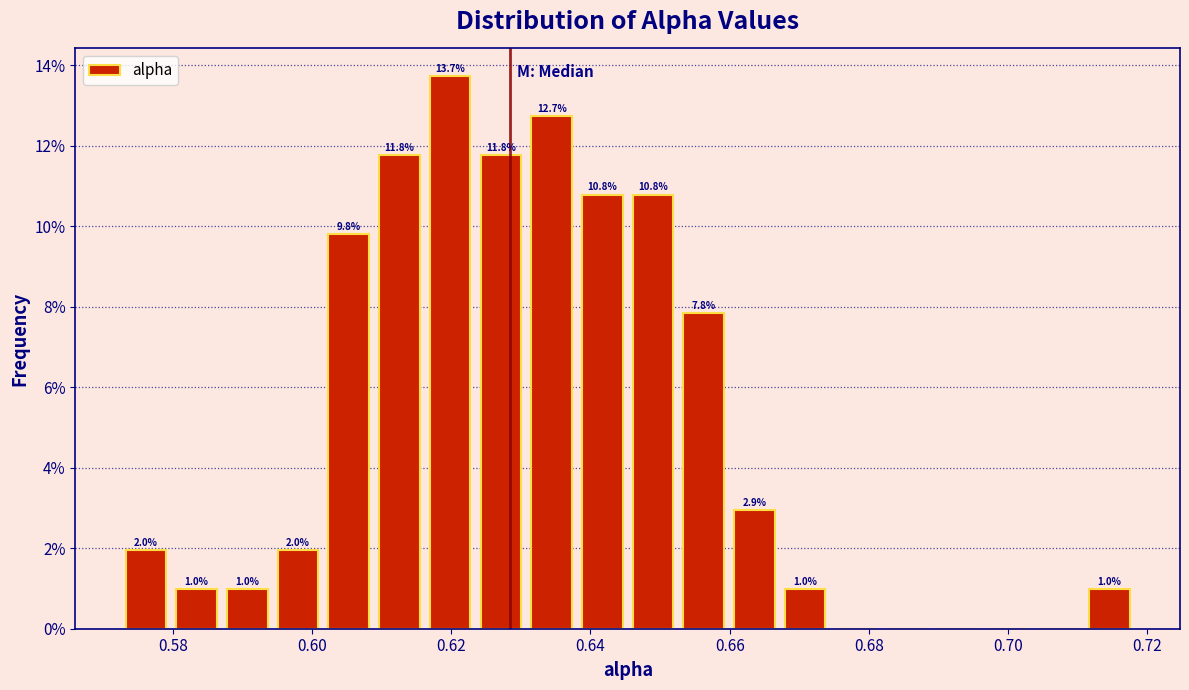

Read against the x-axis, roughly where is the centre of the tallest bar?

0.620